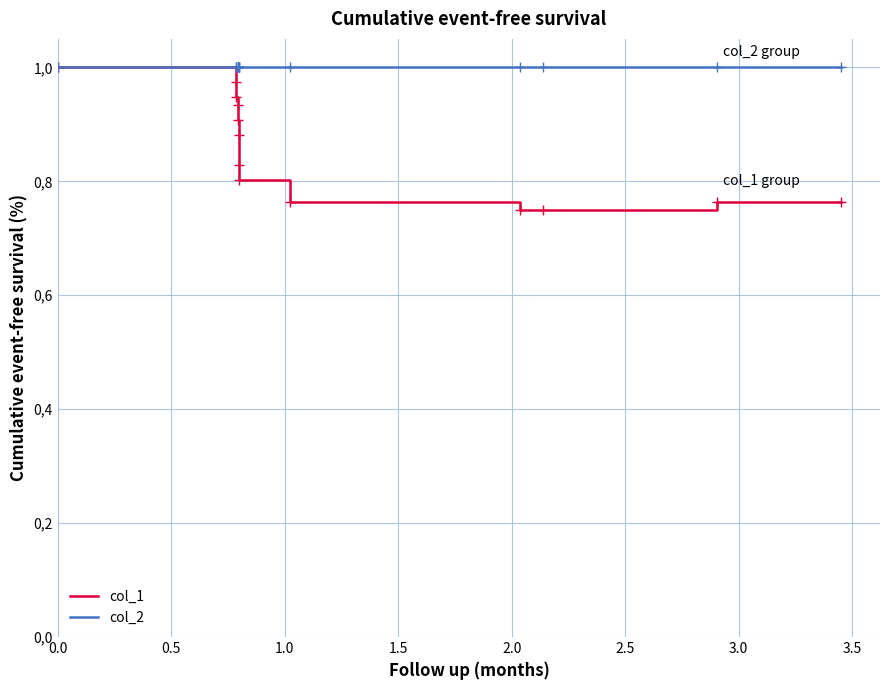

Is this an area chart (filled region under the line)?

No